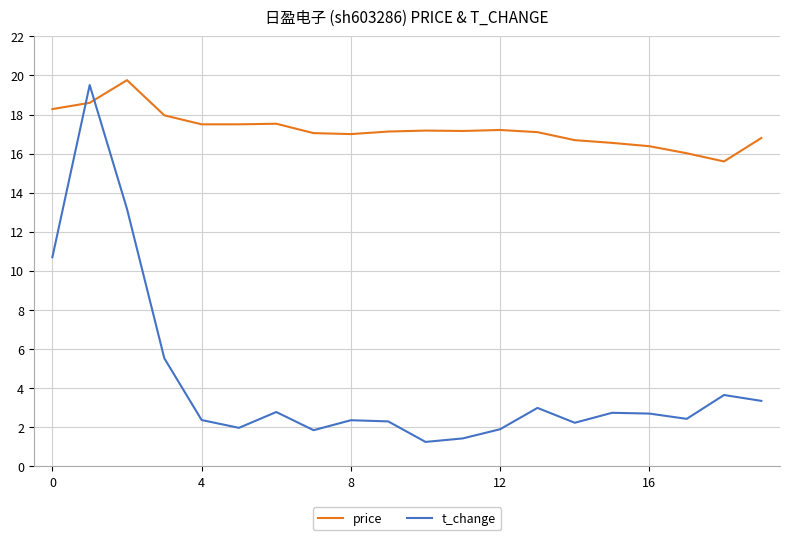

True or false: t_change and price intersect in this chart.

True